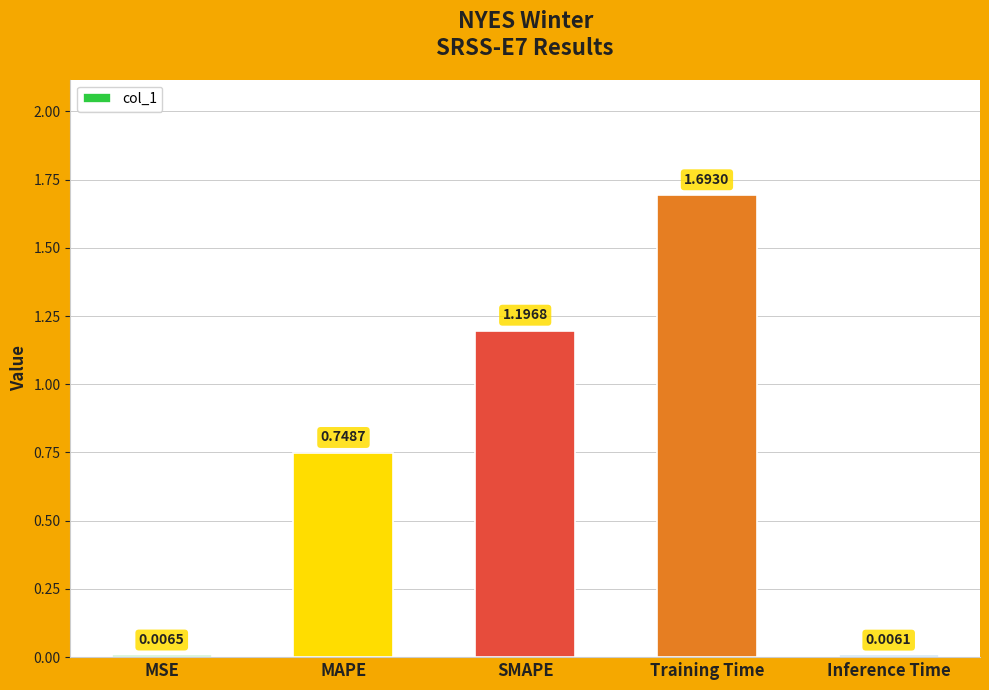

Is it true that the value at SMAPE is 1.9?

False